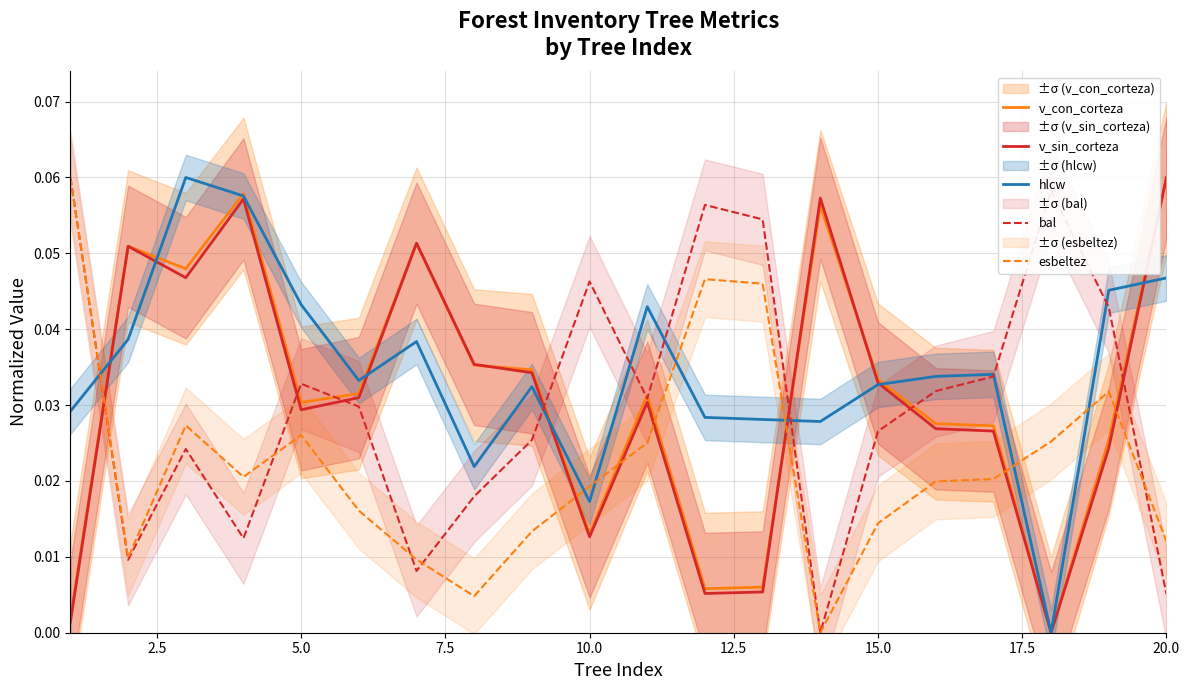

Which series ends up on top after the final intersection of hlcw and esbeltez?

hlcw